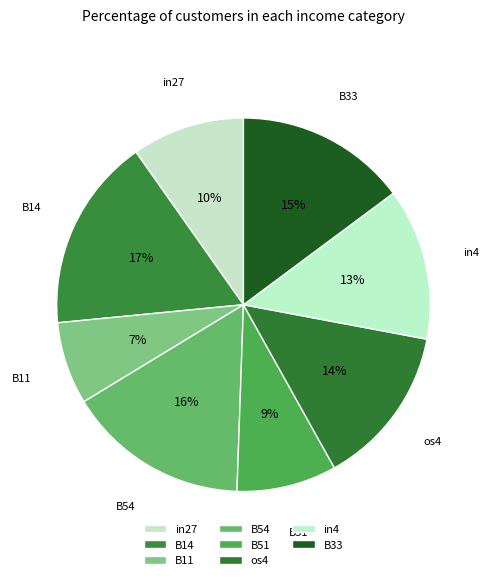

To the nearest percent, what is the combined percentage of B54 and B14?

33%